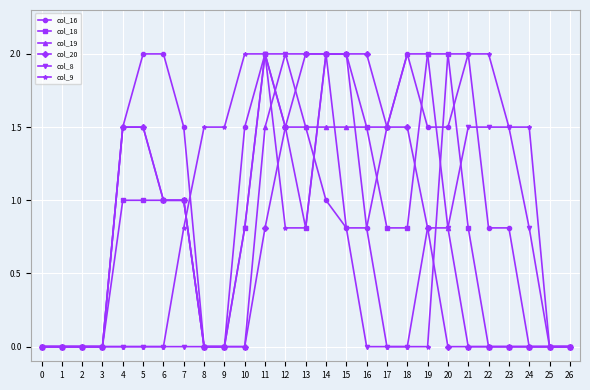

Reading left to right, transcribe all the data shown in this chart.

col_16: 0.0	0.0	0.0	0.0	1.5	2.0	2.0	1.5	0.0	0.0	1.5	2.0	1.5	1.5	1.0	0.8	0.8	1.5	2.0	1.5	1.5	2.0	0.8	0.8	0.0	0.0	0.0
col_18: 0.0	0.0	0.0	0.0	1.0	1.0	1.0	1.0	0.0	0.0	0.8	2.0	1.5	0.8	2.0	2.0	1.5	0.8	0.8	2.0	2.0	0.8	0.0	0.0	0.0	0.0	0.0
col_19: 0.0	0.0	0.0	0.0	1.5	1.5	1.0	1.0	0.0	0.0	0.0	1.5	2.0	1.5	1.5	1.5	1.5	1.5	2.0	2.0	0.8	0.0	0.0	0.0	0.0	0.0	0.0
col_20: 0.0	0.0	0.0	0.0	1.5	1.5	1.0	1.0	0.0	0.0	0.0	0.8	1.5	2.0	2.0	2.0	2.0	1.5	1.5	0.8	0.0	0.0	0.0	0.0	0.0	0.0	0.0
col_8: 0.0	0.0	0.0	0.0	0.0	0.0	0.0	0.0	0.0	0.0	0.8	2.0	2.0	2.0	2.0	0.8	0.0	0.0	0.0	0.8	0.8	1.5	1.5	1.5	0.8	0.0	0.0
col_9: 0.0	0.0	0.0	0.0	0.0	0.0	0.0	0.8	1.5	1.5	2.0	2.0	0.8	0.8	2.0	2.0	0.8	0.0	0.0	0.0	2.0	2.0	2.0	1.5	1.5	0.0	0.0